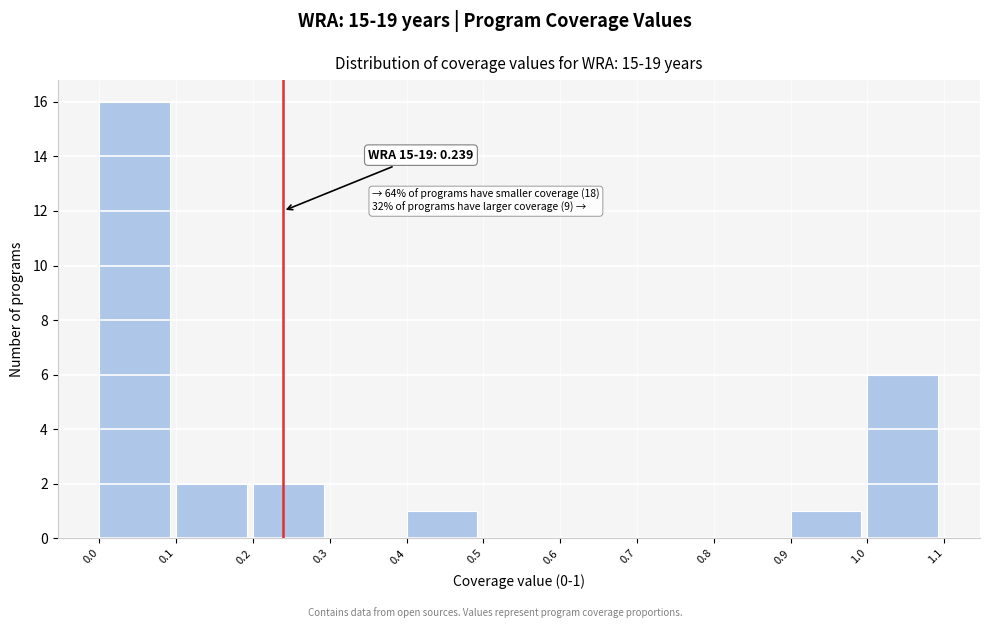

Which range on the x-axis has the tallest bar?

0.0 to 0.1